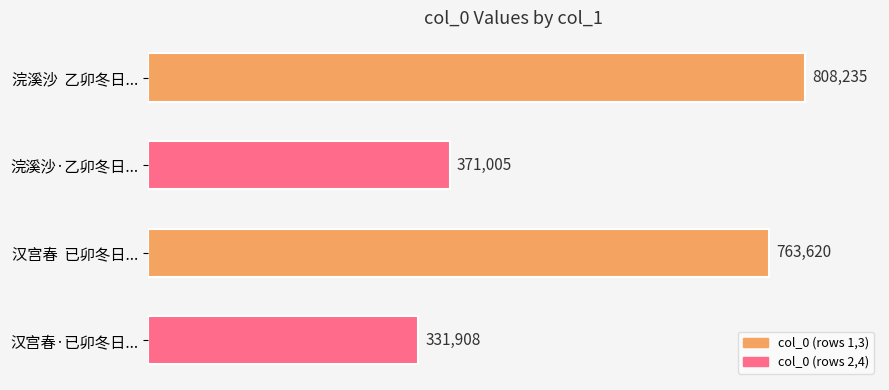

Is it true that the value at 浣溪沙  乙卯冬日... is 808235?

True